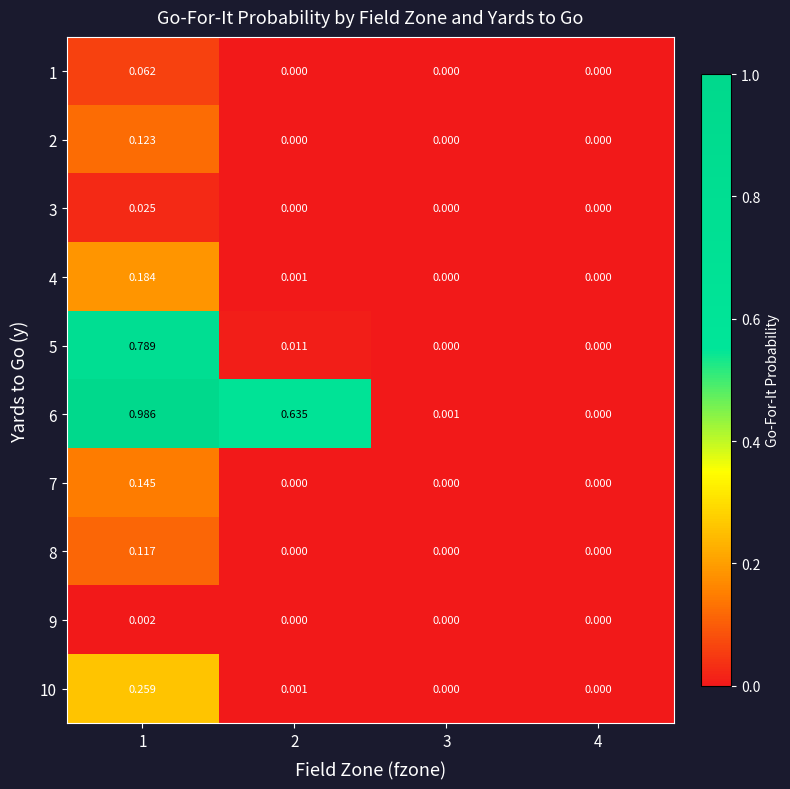

Is the value of 1 at 4 greater than the value of 5 at 1?

No